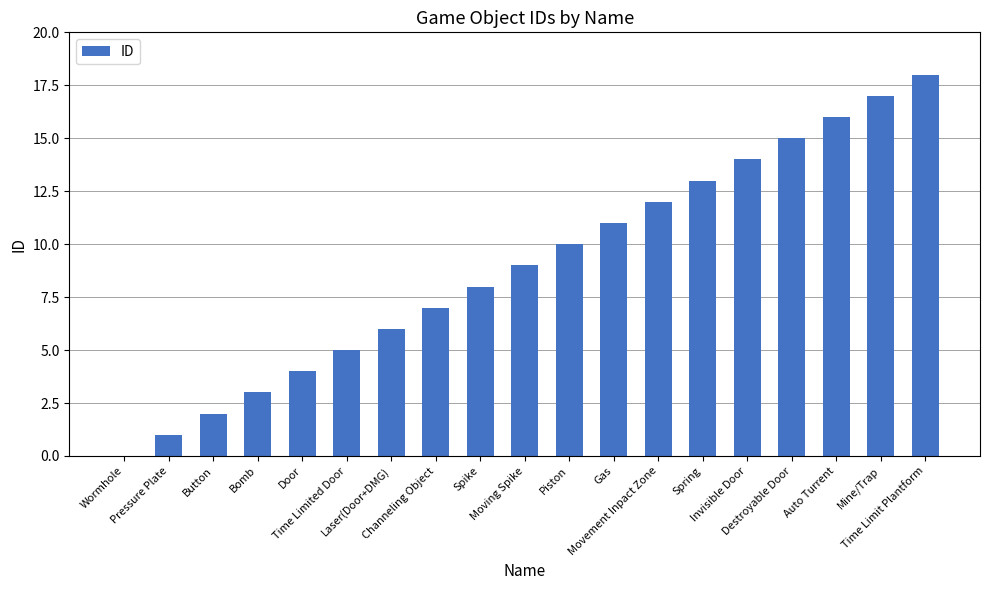

What is the maximum value shown in the chart?

18